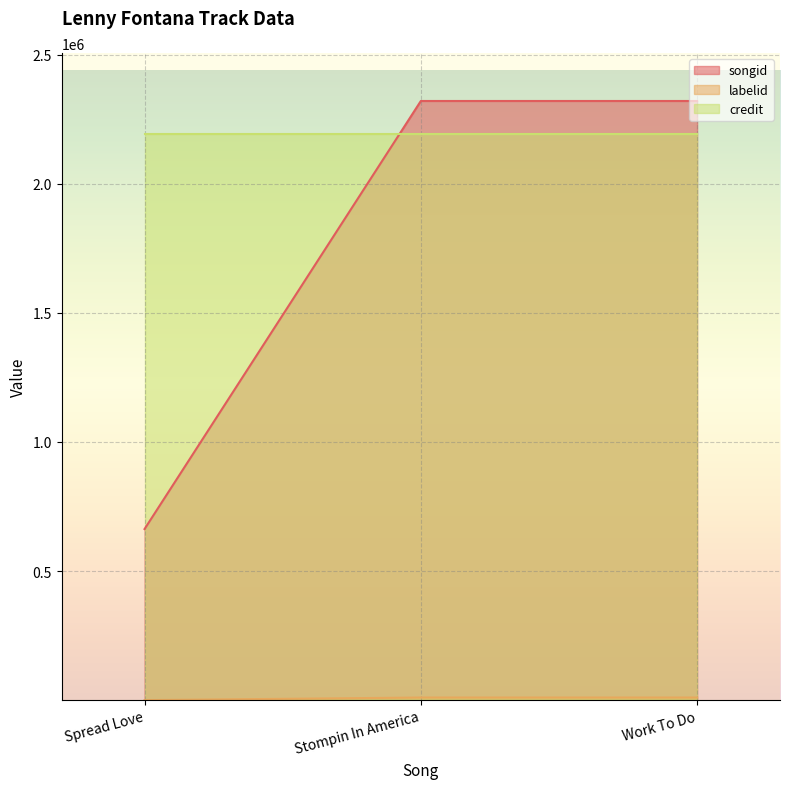

What is the difference between the maximum and minimum values in the labelid series?

10009